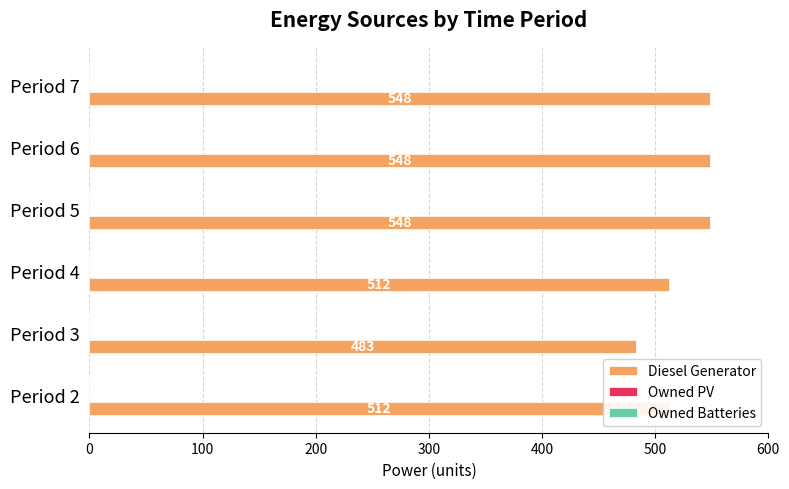

True or false: the data shows 548 at Period 7.

True